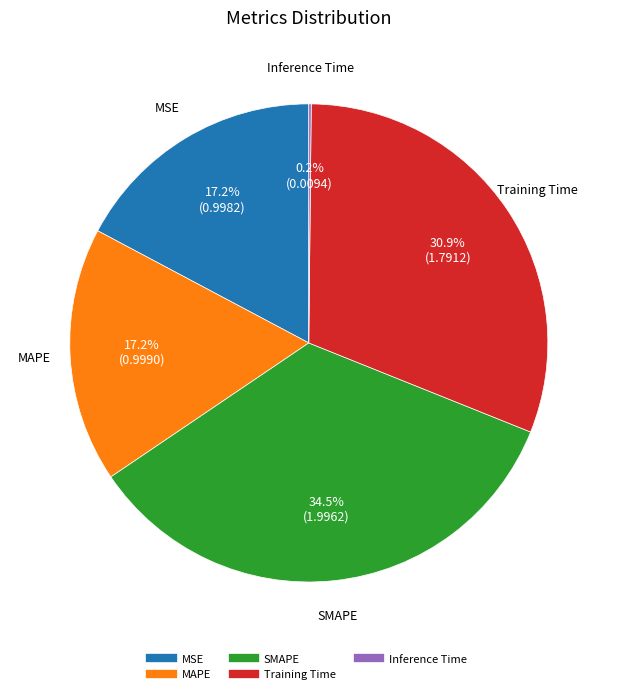

Do SMAPE and Training Time together represent more than half of the pie?

Yes